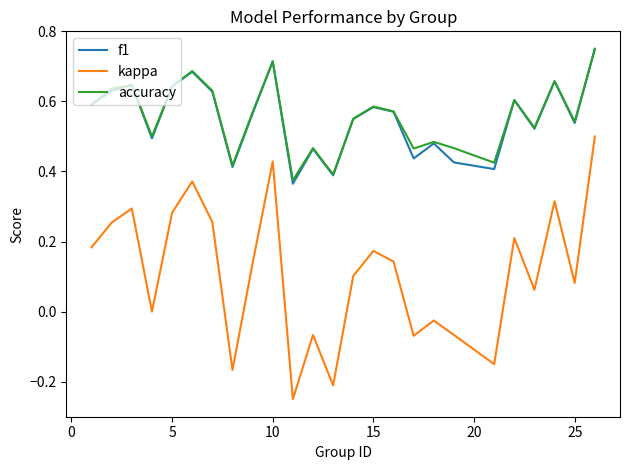

True or false: f1 and kappa intersect in this chart.

False